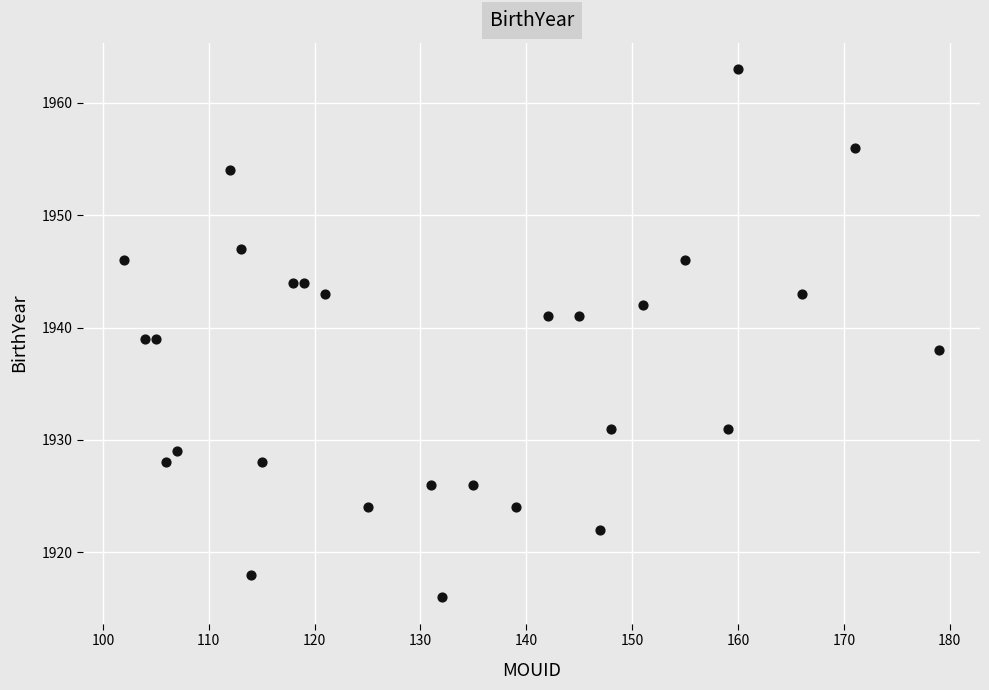

What is the range of Y values (max minus min)?

47